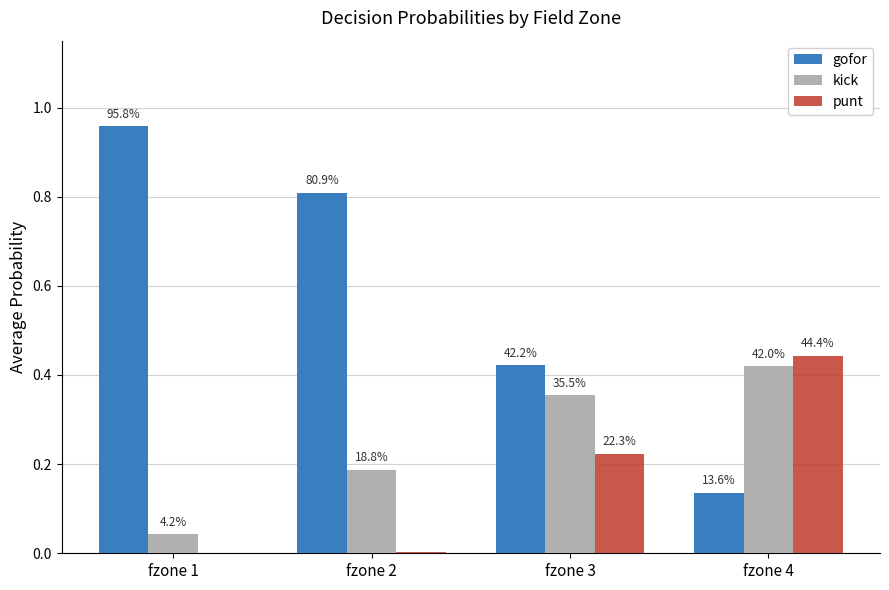

Which label corresponds to the smallest value in the chart?

fzone 1